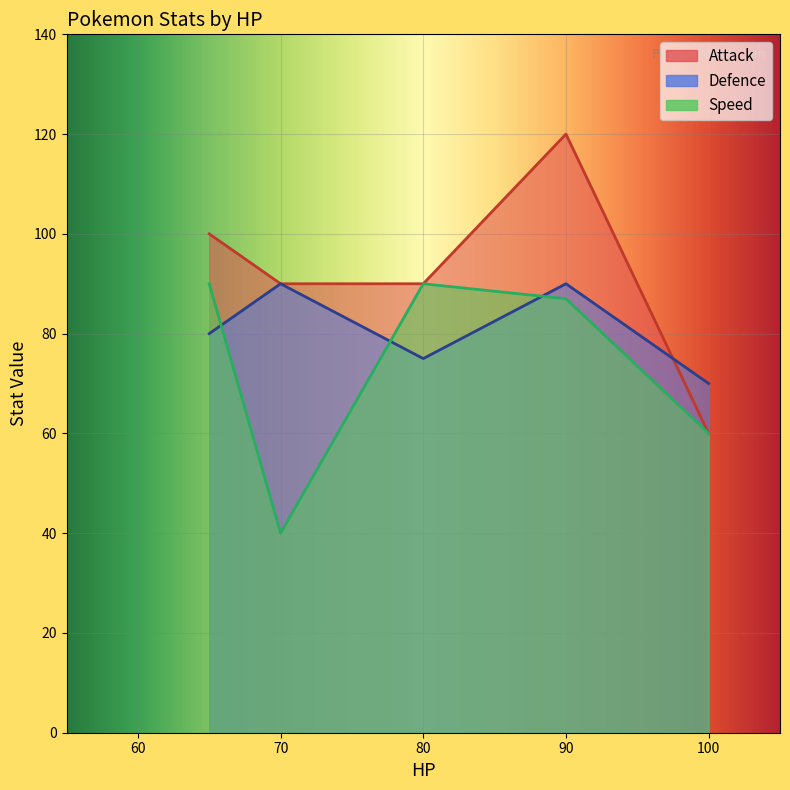

Which category has the highest value across all series?

90